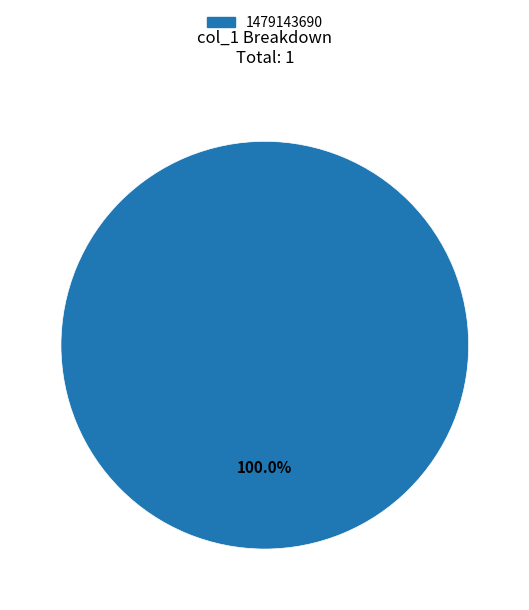

Rank the categories by value from lowest to highest.

1479143690